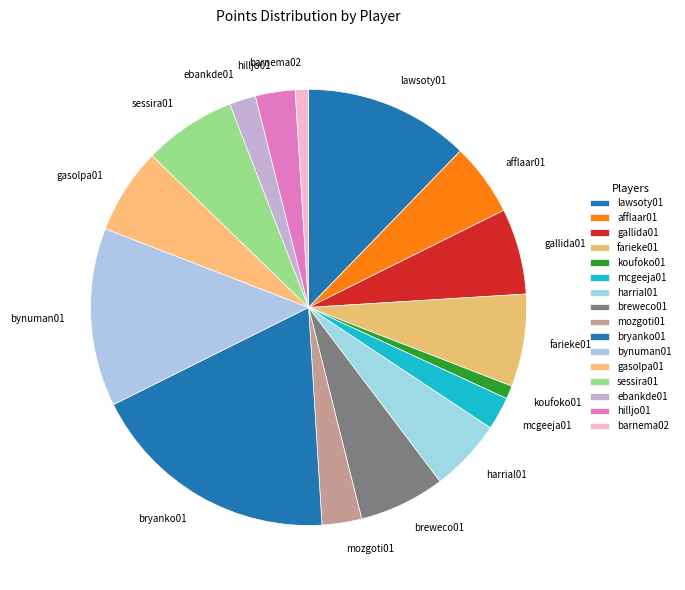

Is it true that gallida01 is 13% of the pie?

False